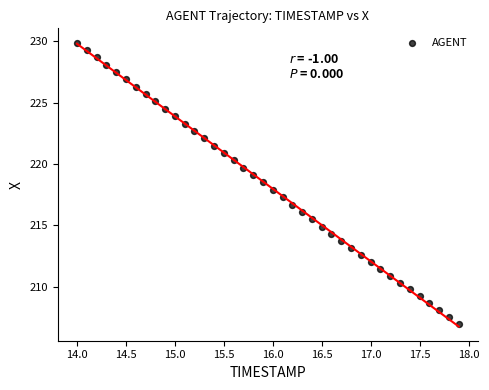

What is the range of X values (max minus min)?

3.9